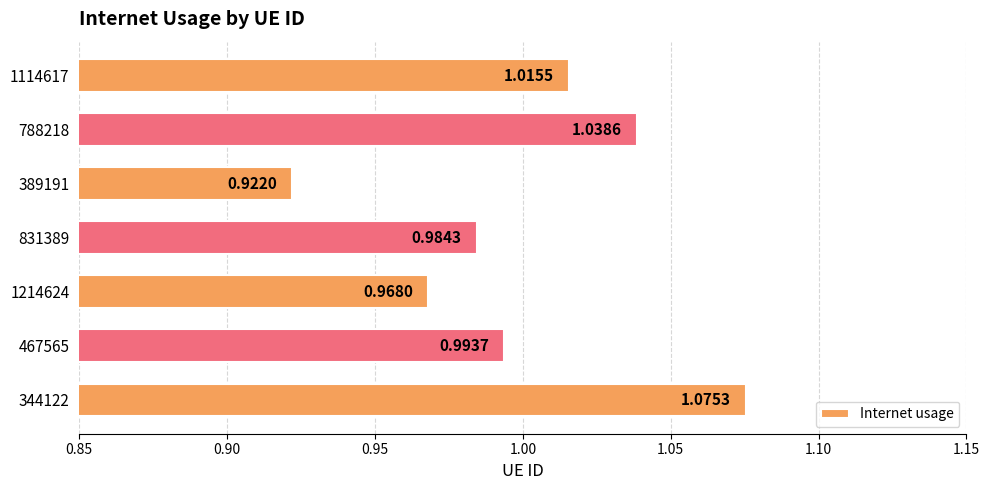

How many bars are there in total?

7